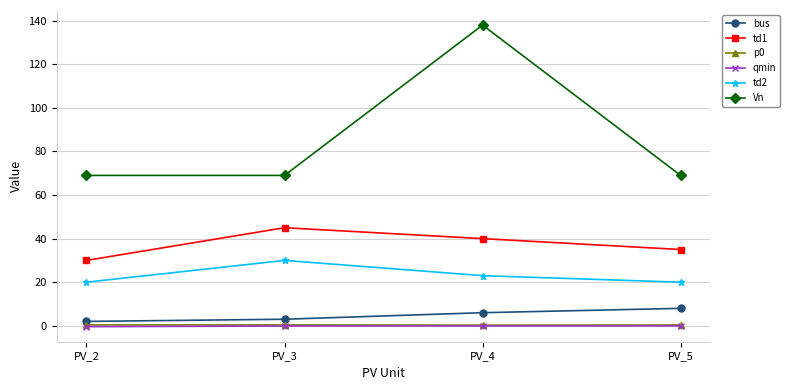

How many values in the td2 series are below 23?

2